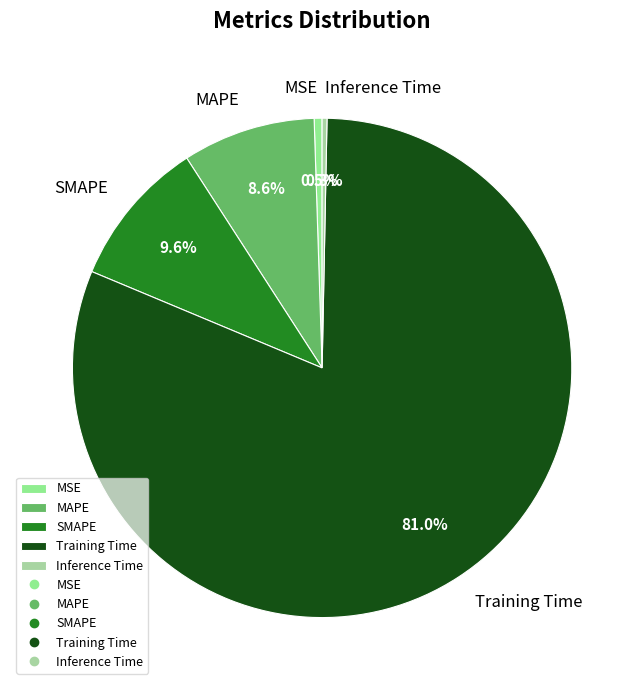

What is the largest slice in the pie chart?

Training Time